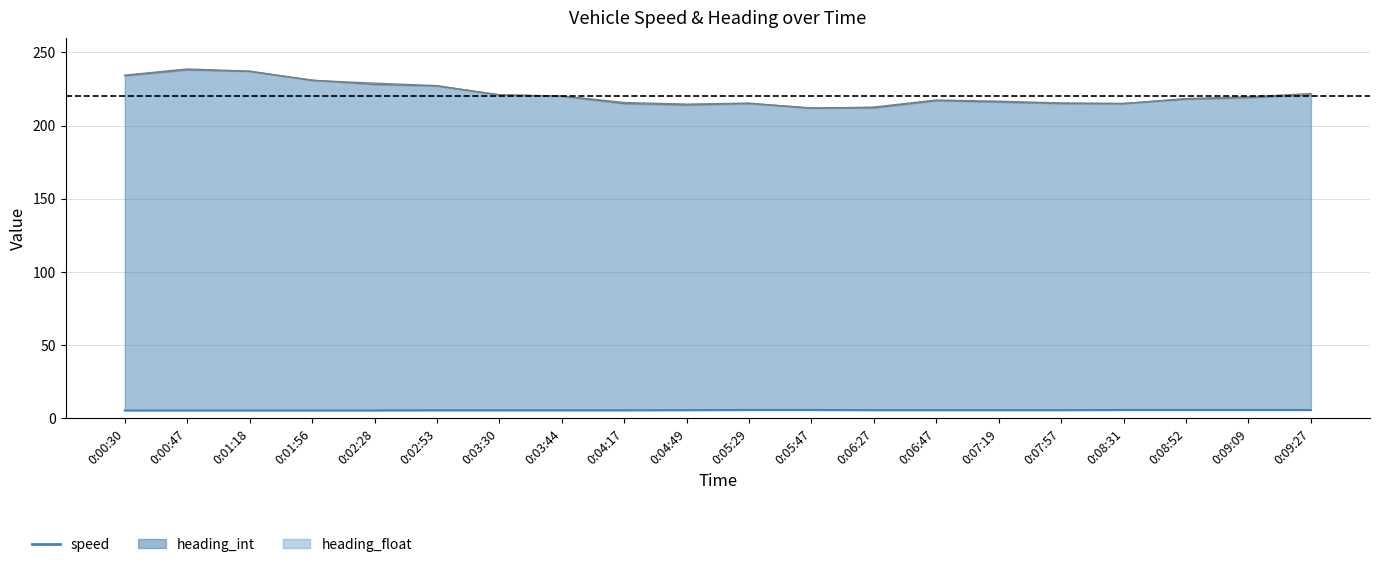

What is the label of the 7th point from the left?

0:03:30